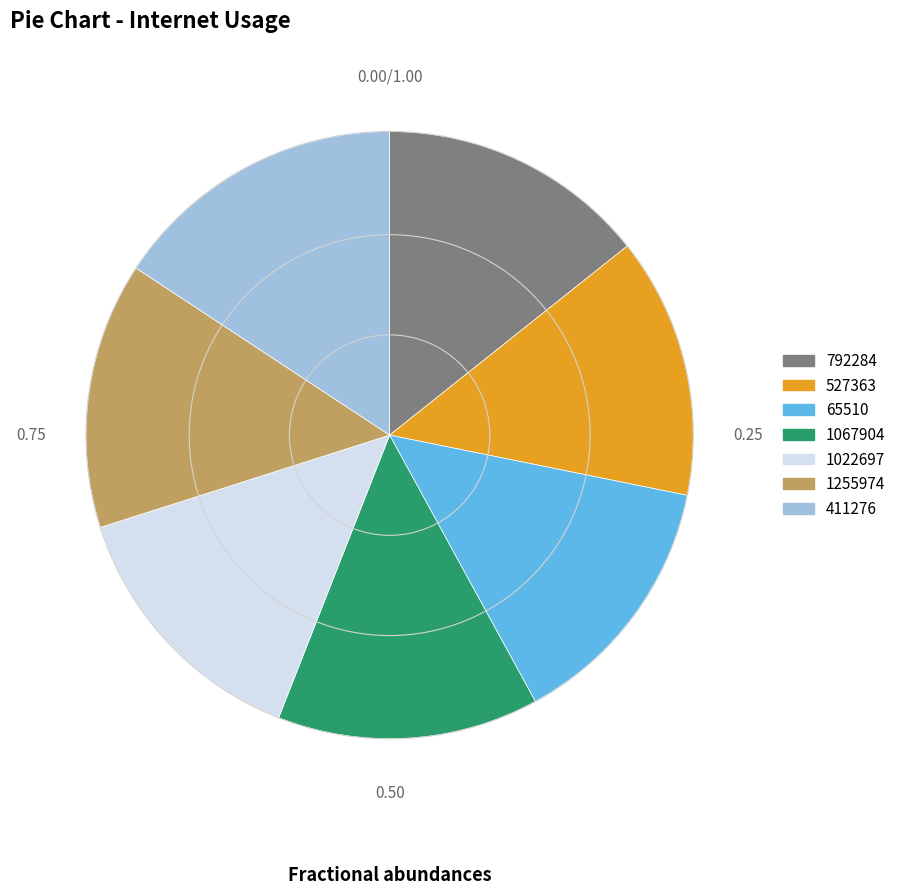

Does 411276 represent more than half of the total?

No